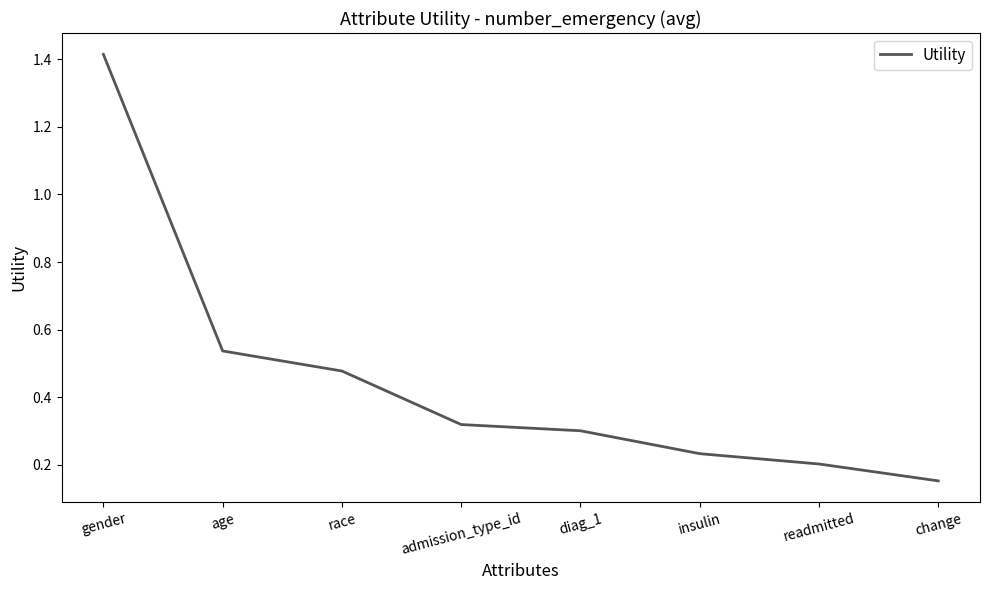

Count the values in the range 0 to 1.

7